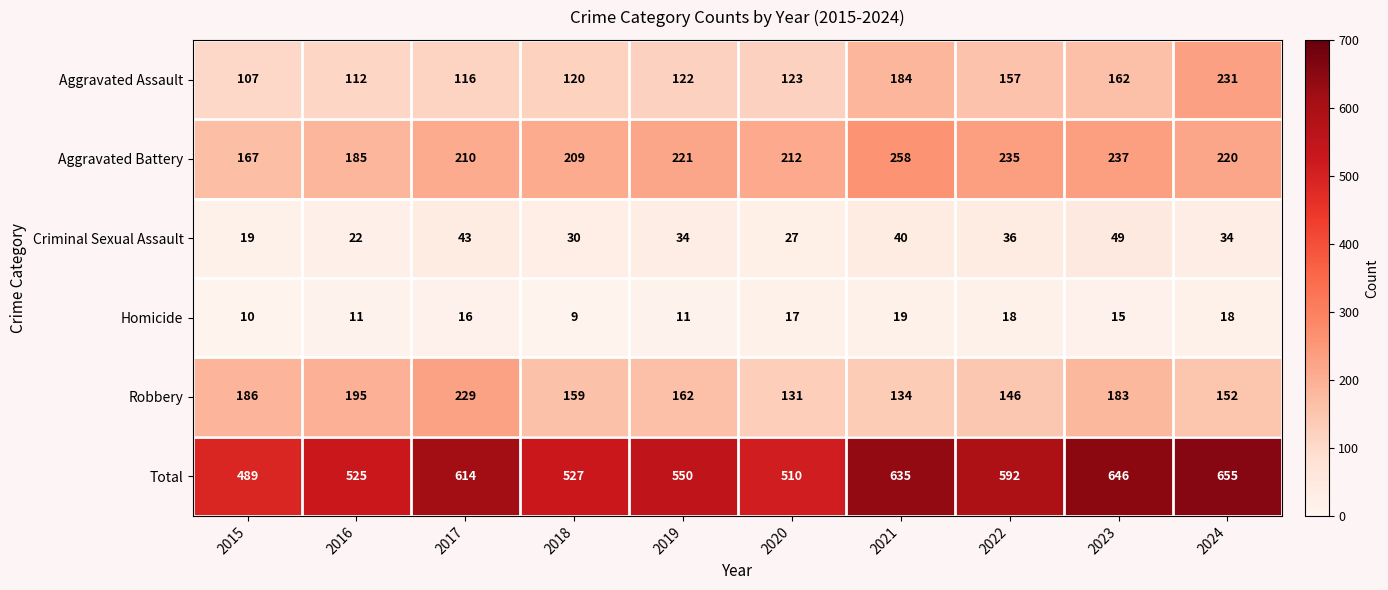

Rank the series at 2017 from highest to lowest value.

Total, Robbery, Aggravated Battery, Aggravated Assault, Criminal Sexual Assault, Homicide